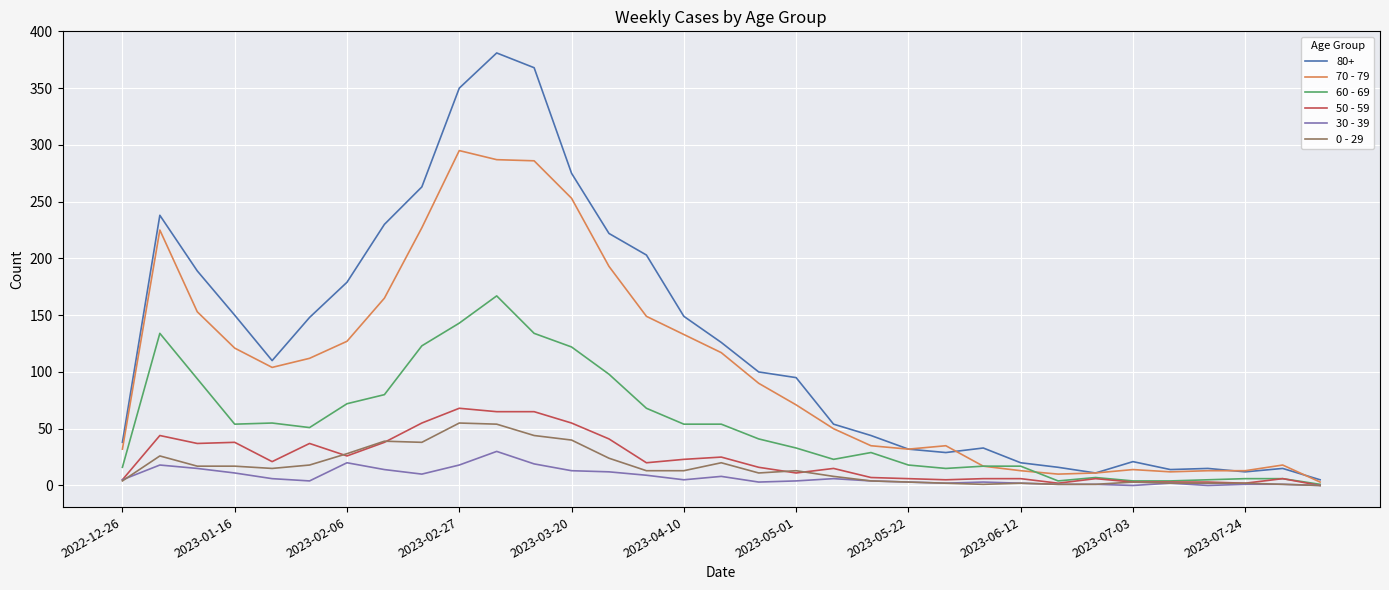

The 0 - 29 series shows 2 at 2023-06-12. True or false?

True